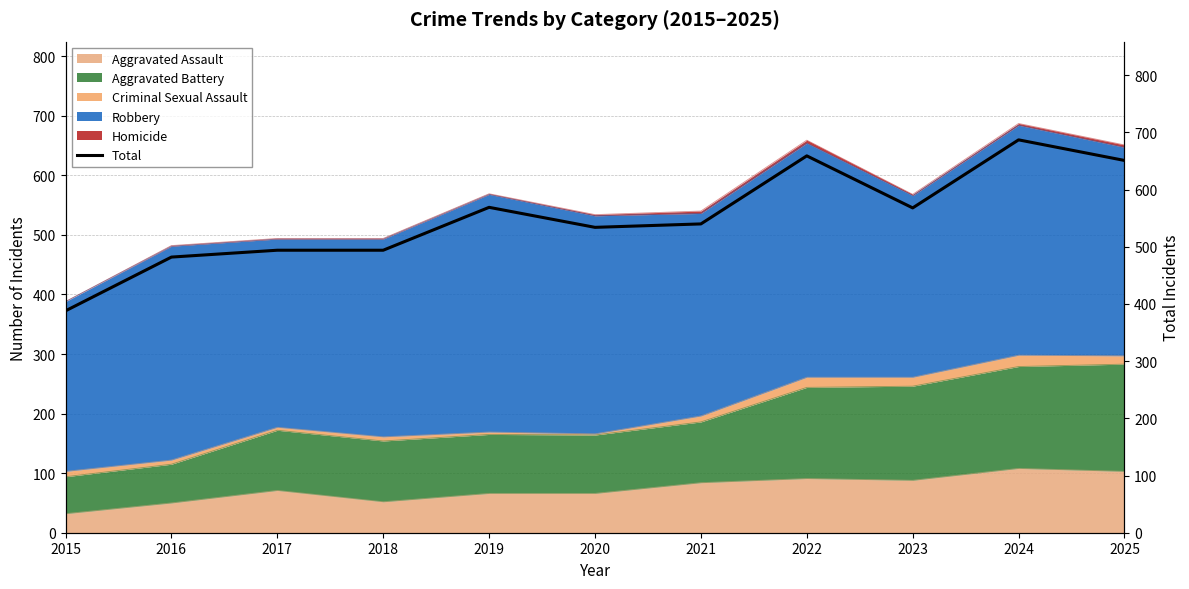

Is it true that the value at 2023 is 568?

True